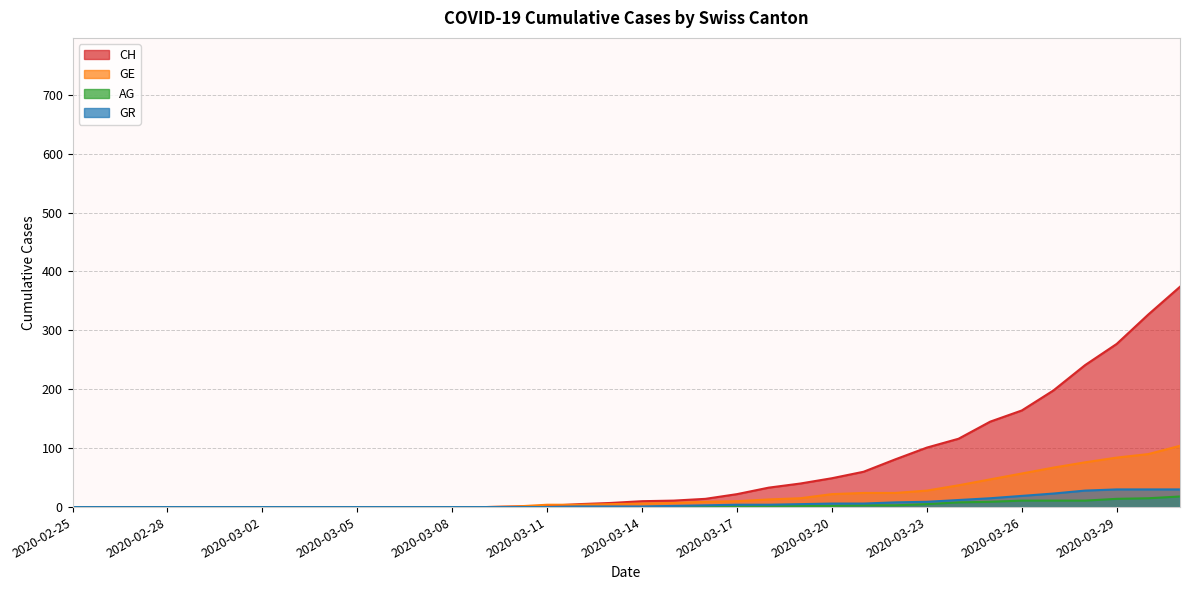

Does the chart have visible grid lines?

Yes